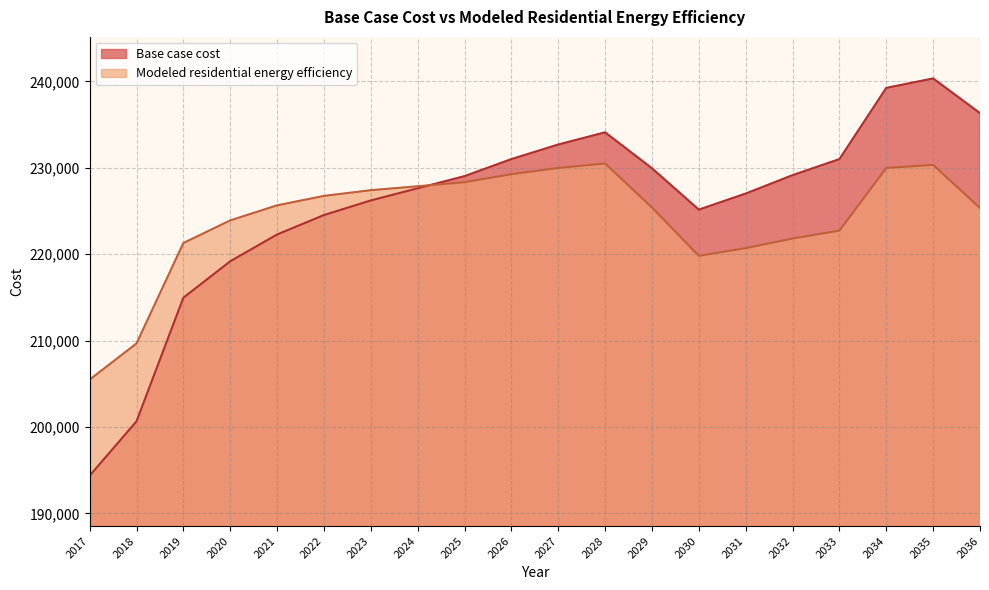

What is the minimum value shown in the chart?

194368.0